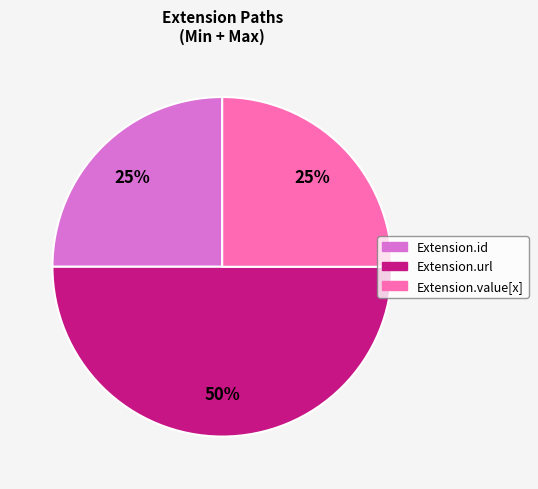

How many segments does this pie chart have?

3